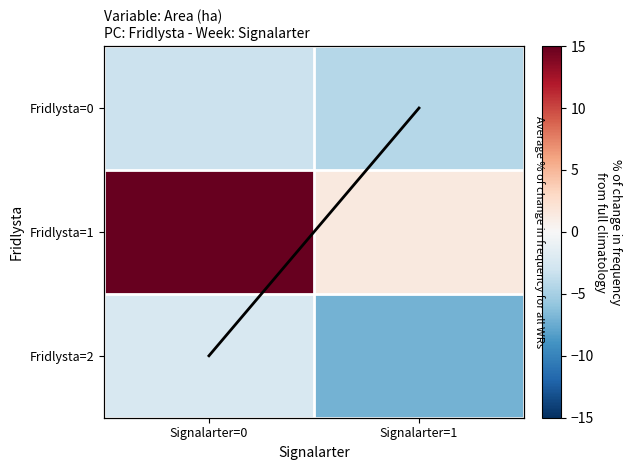

List the series in order of their peak value, lowest first.

Fridlysta=0, Fridlysta=2, avg line, Fridlysta=1